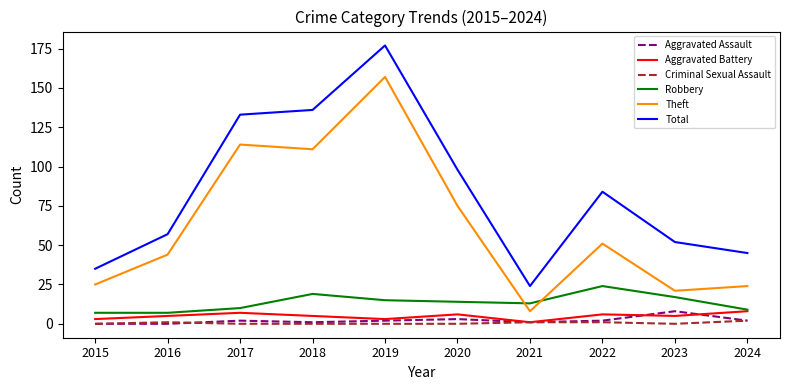

Reading left to right, list all the values displayed in this chart.

Aggravated Assault: 2015=0	2016=0	2017=2	2018=1	2019=2	2020=3	2021=1	2022=2	2023=8	2024=2
Aggravated Battery: 2015=3	2016=5	2017=7	2018=5	2019=3	2020=6	2021=1	2022=6	2023=5	2024=8
Criminal Sexual Assault: 2015=0	2016=1	2017=0	2018=0	2019=0	2020=0	2021=1	2022=1	2023=0	2024=2
Robbery: 2015=7	2016=7	2017=10	2018=19	2019=15	2020=14	2021=13	2022=24	2023=17	2024=9
Theft: 2015=25	2016=44	2017=114	2018=111	2019=157	2020=75	2021=8	2022=51	2023=21	2024=24
Total: 2015=35	2016=57	2017=133	2018=136	2019=177	2020=98	2021=24	2022=84	2023=52	2024=45